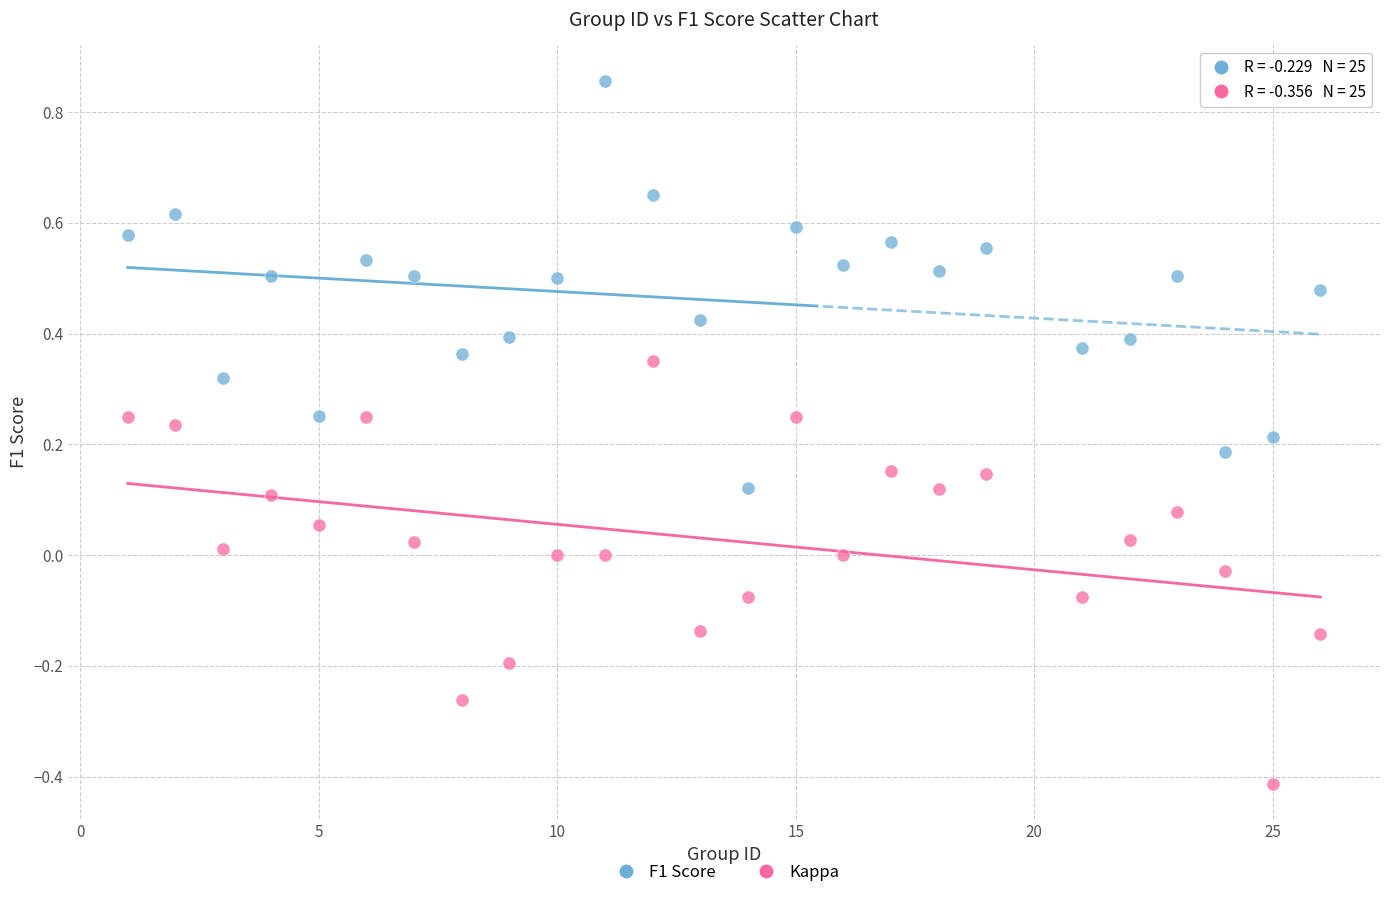

What is the X range (max minus min) for the scatter plot?

25.0